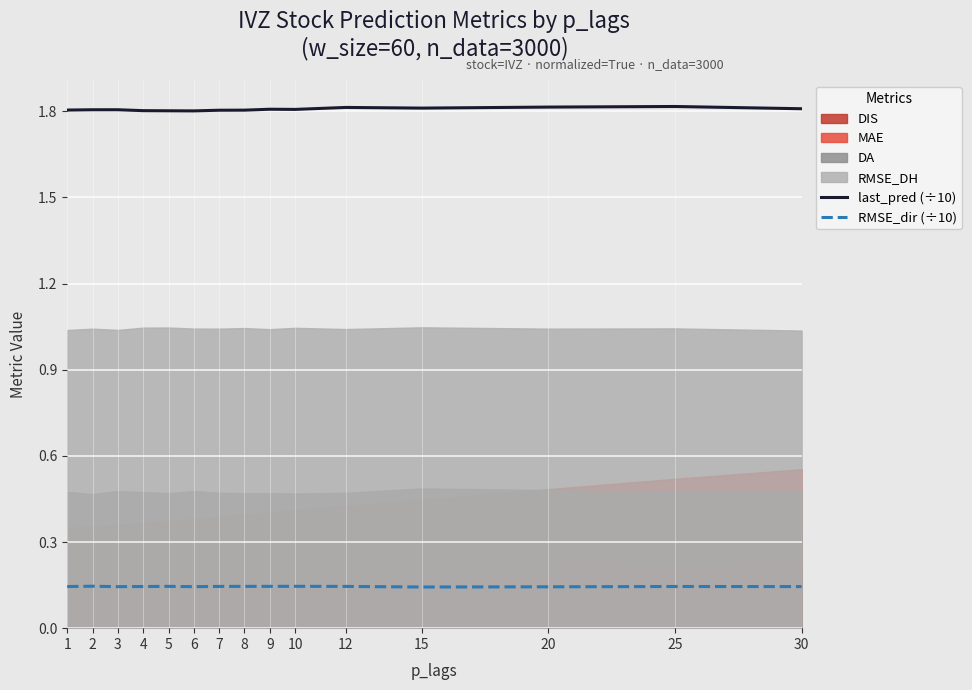

The last_pred (÷10) series shows 2.9 at 6. True or false?

False